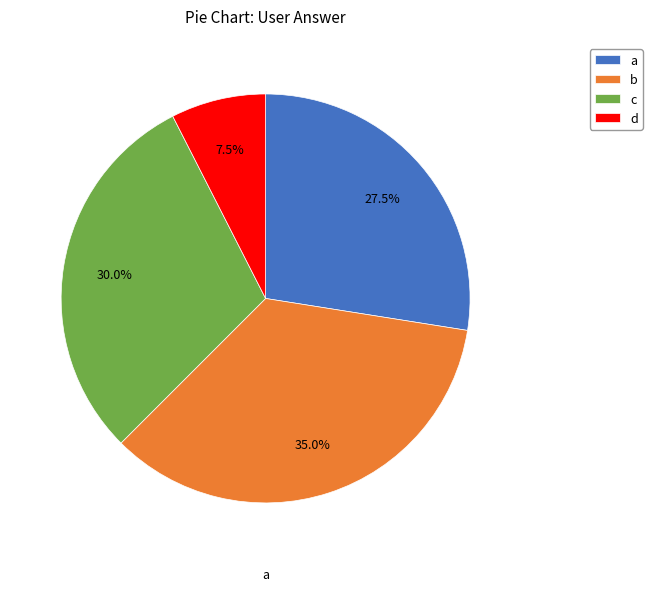

Which slice is the largest?

b